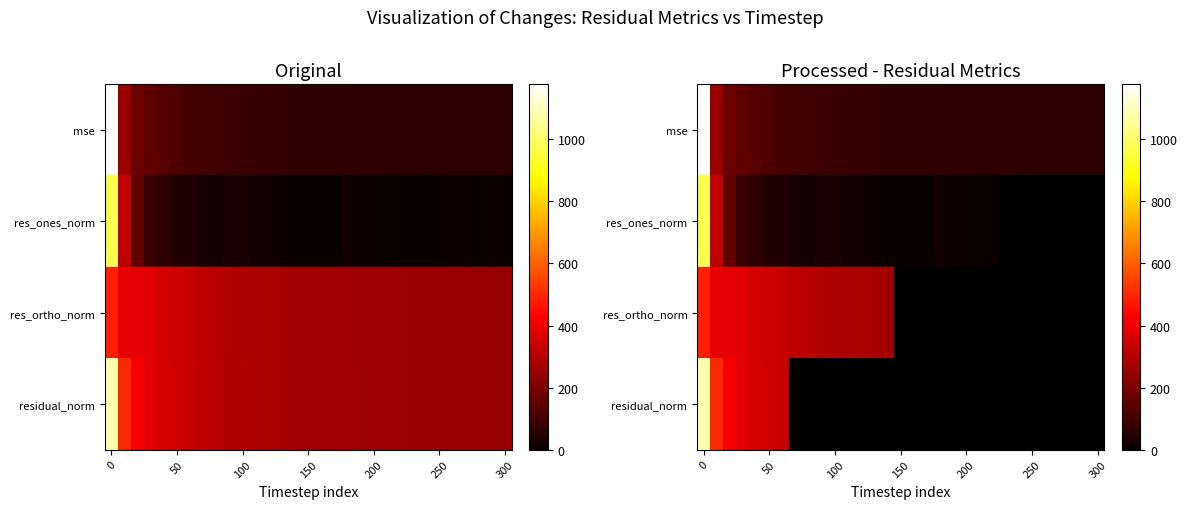

How many series are shown in this chart?

4